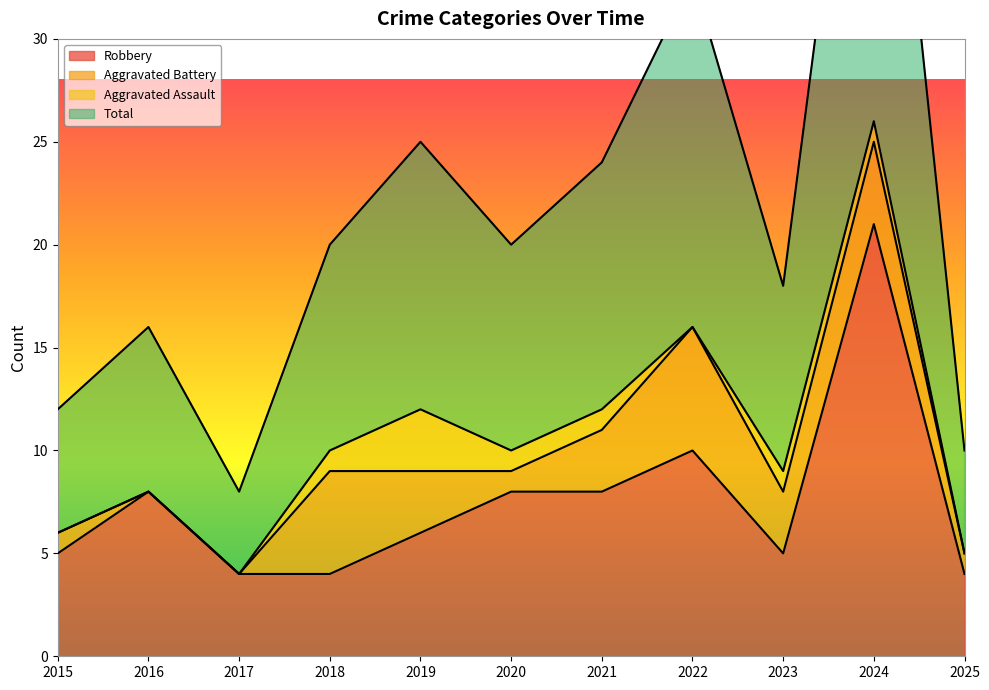

What is the difference between the highest and lowest values at 2018?

16